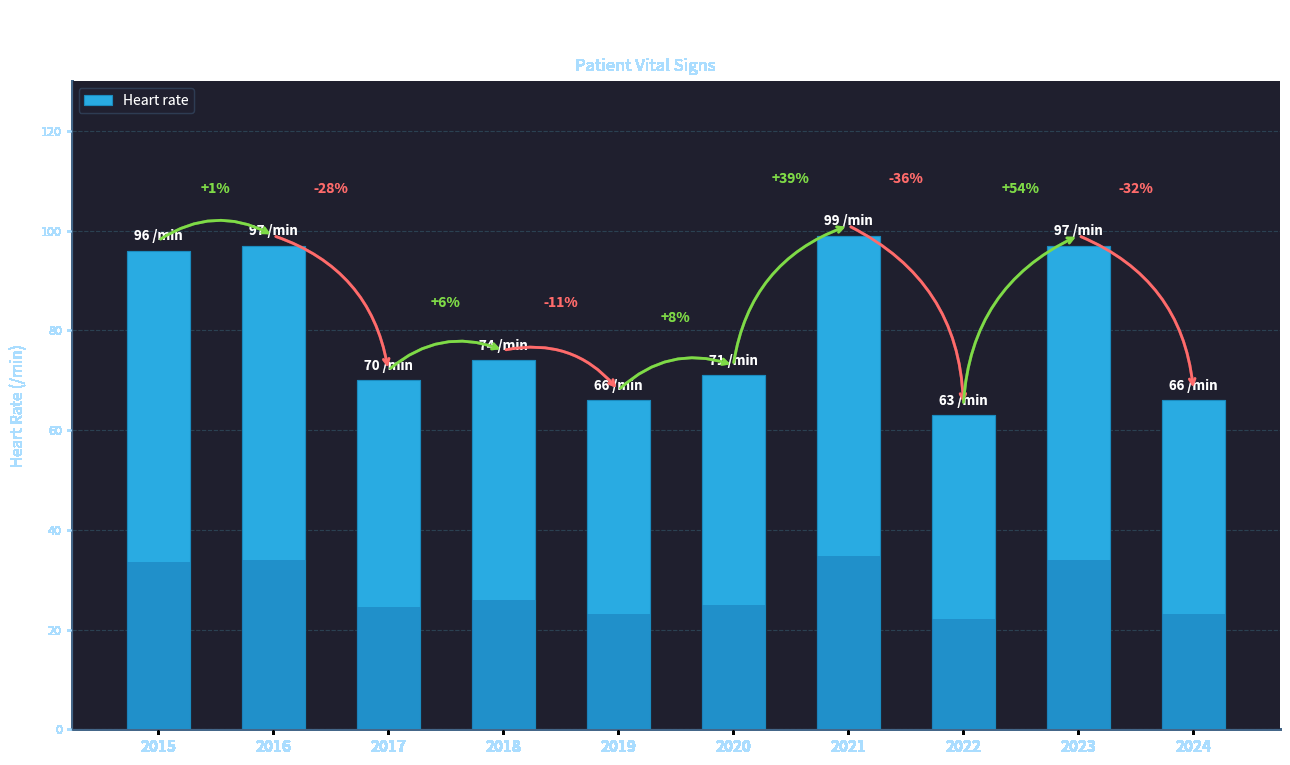

Rank the categories by value from lowest to highest.

2022, 2019, 2024, 2017, 2020, 2018, 2015, 2016, 2023, 2021